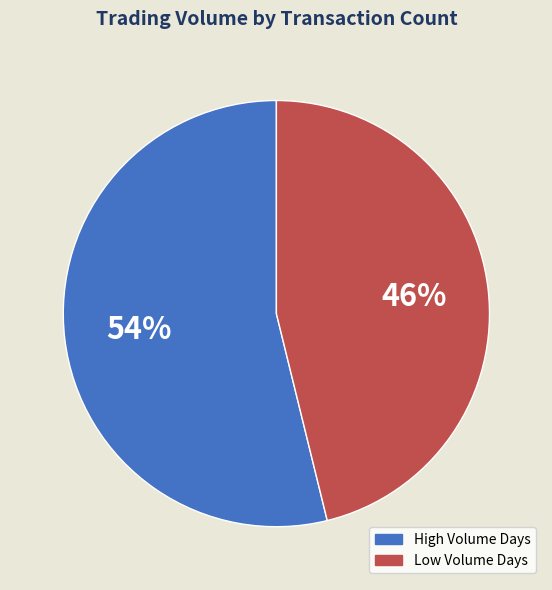

How many segments does this pie chart have?

2